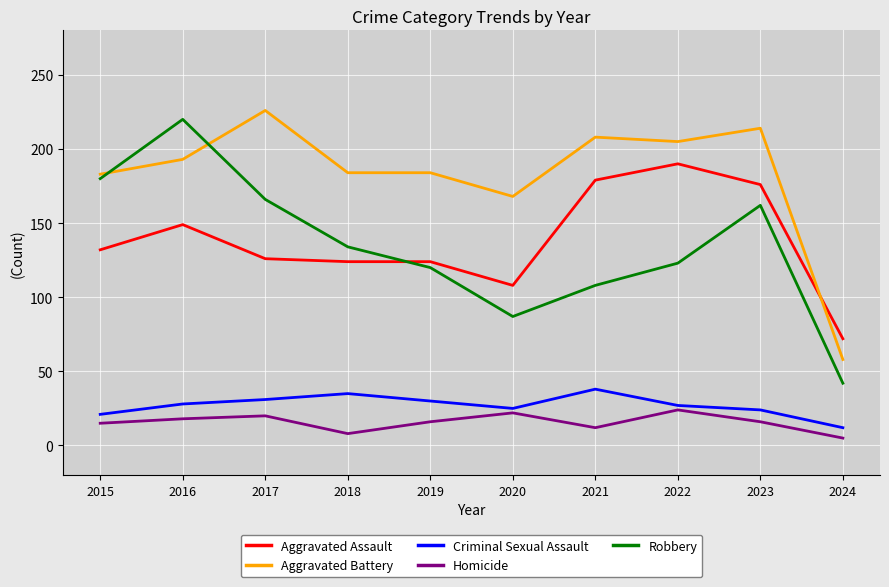

Is it true that Criminal Sexual Assault equals 15 at 2021?

False